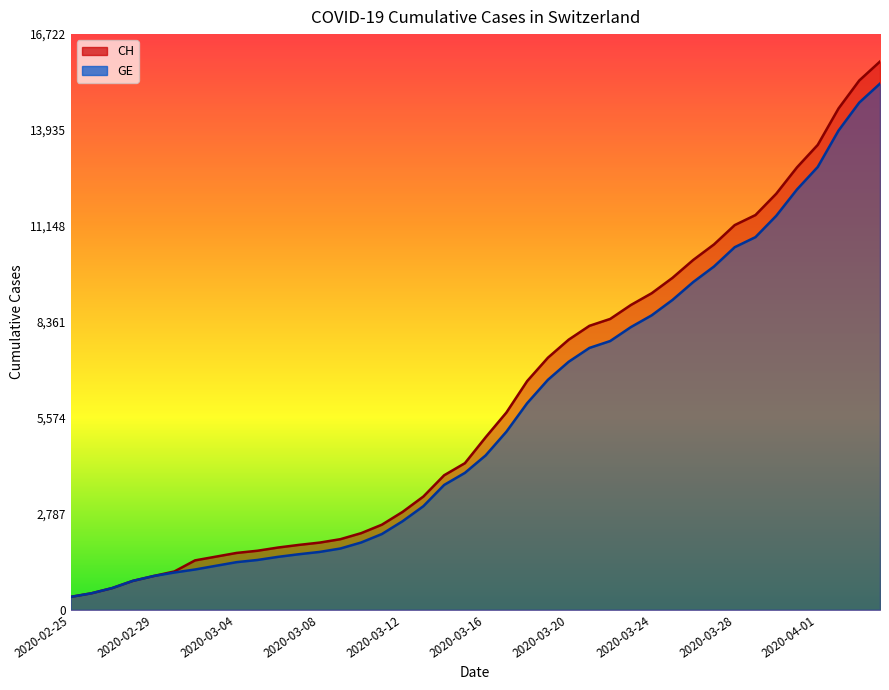

Does the chart have visible grid lines?

No